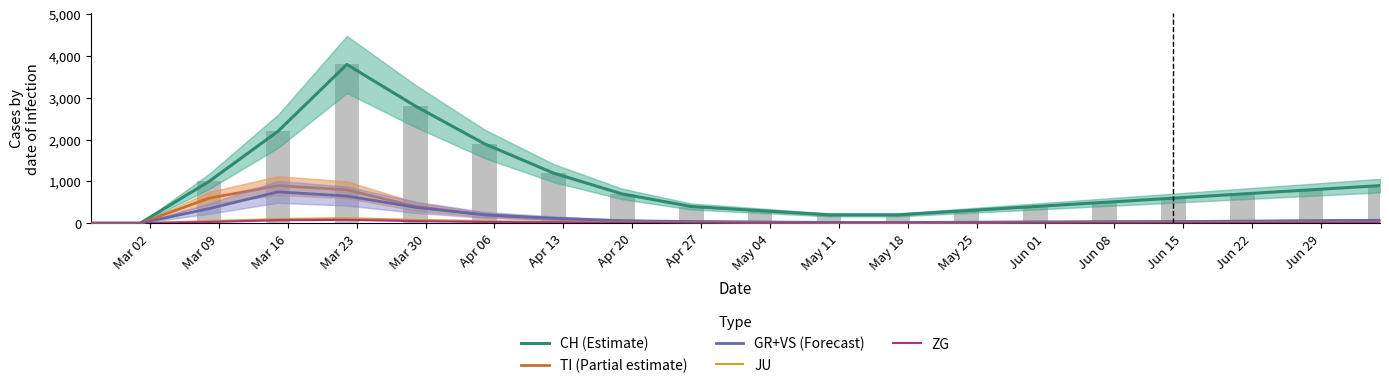

At which category does the chart reach its minimum across all series?

Mar 02